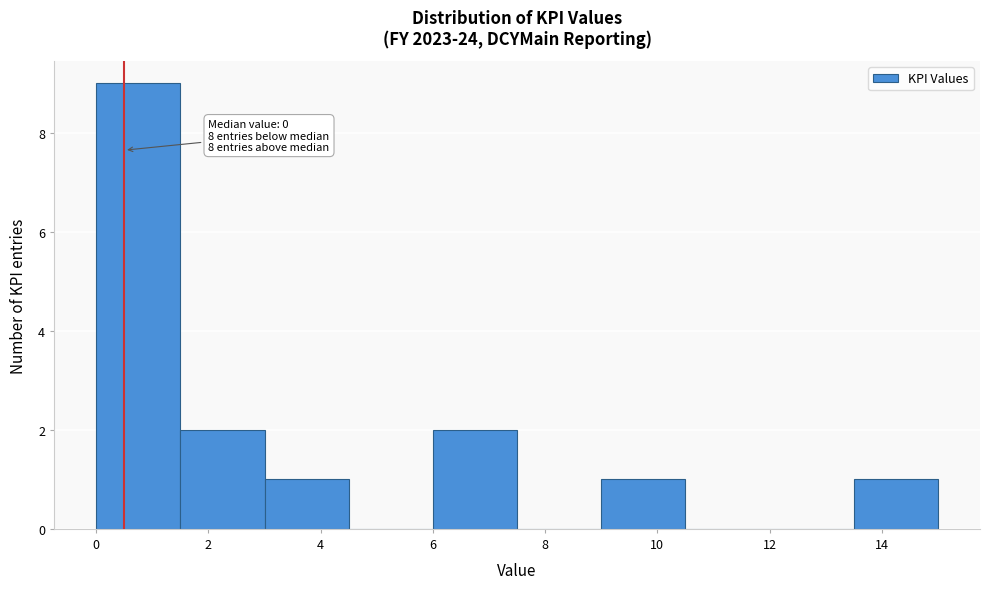

Over which range of the x-axis is the bar tallest?

0.0 to 1.5